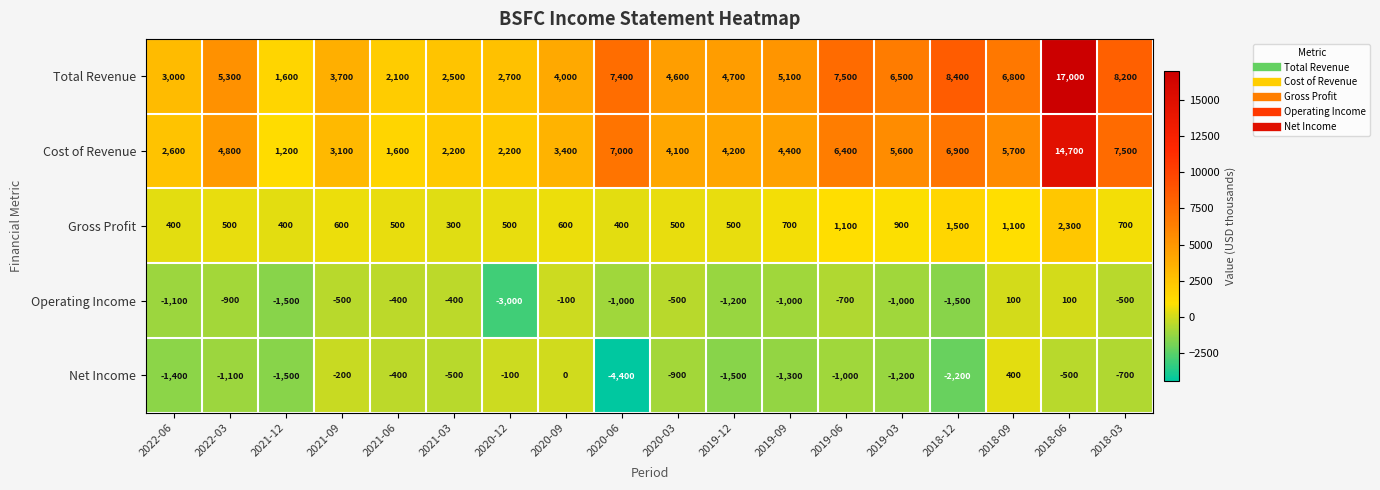

List the series in order of their peak value, highest first.

Total Revenue, Cost of Revenue, Gross Profit, Net Income, Operating Income